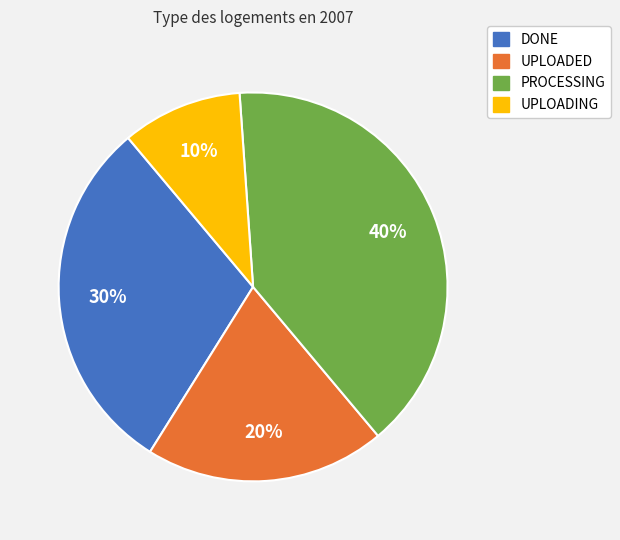

Which category has the biggest portion of the pie?

PROCESSING